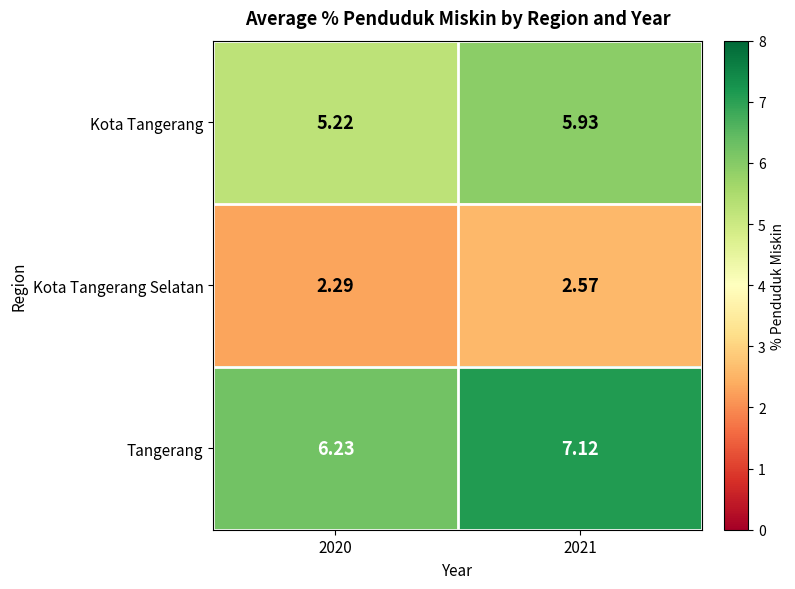

Which series has the widest spread of values?

Tangerang